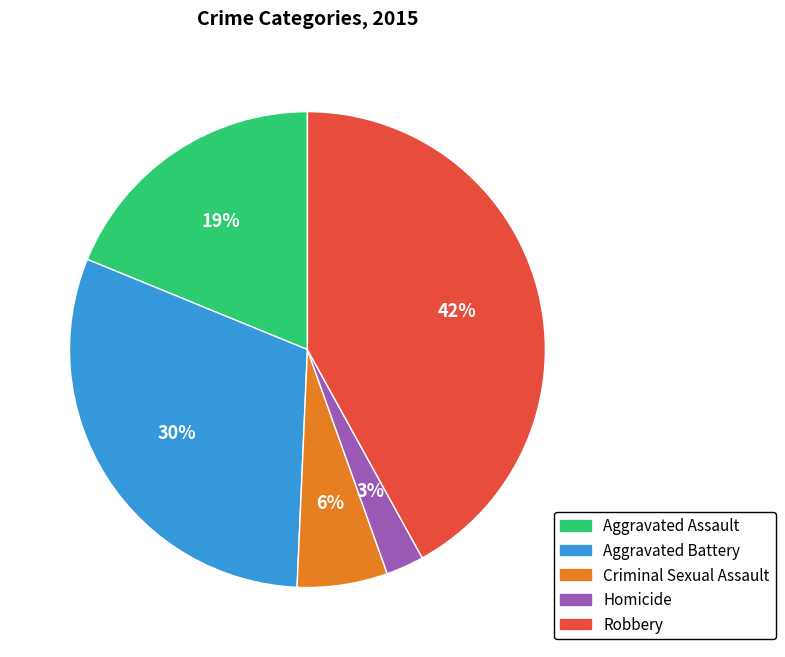

Does Homicide represent more than half of the total?

No